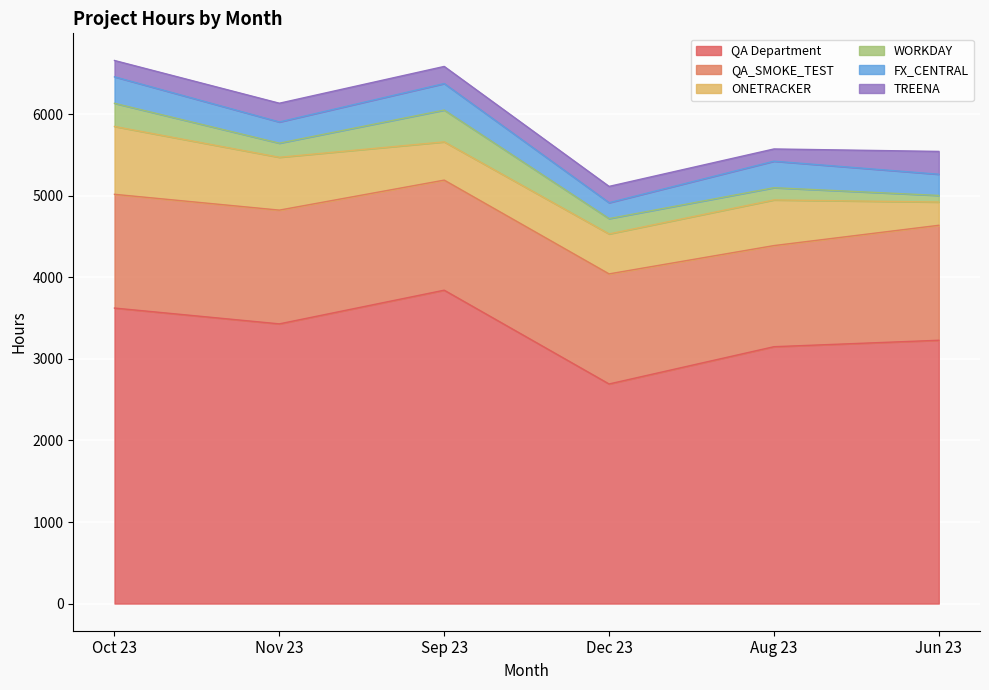

What is the label of the 2nd point from the left?

Nov 23